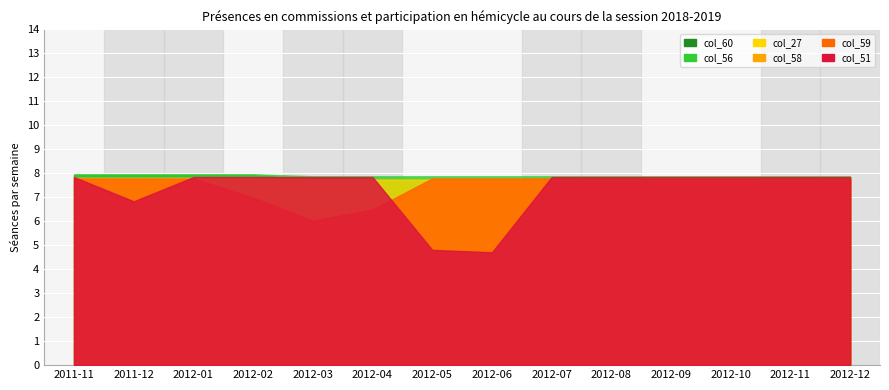

What is the difference between the highest and lowest values at 2012-03?

0.2